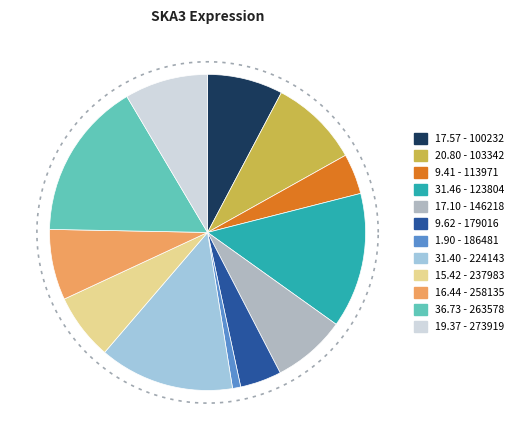

Is there any slice that represents more than half of the pie?

No